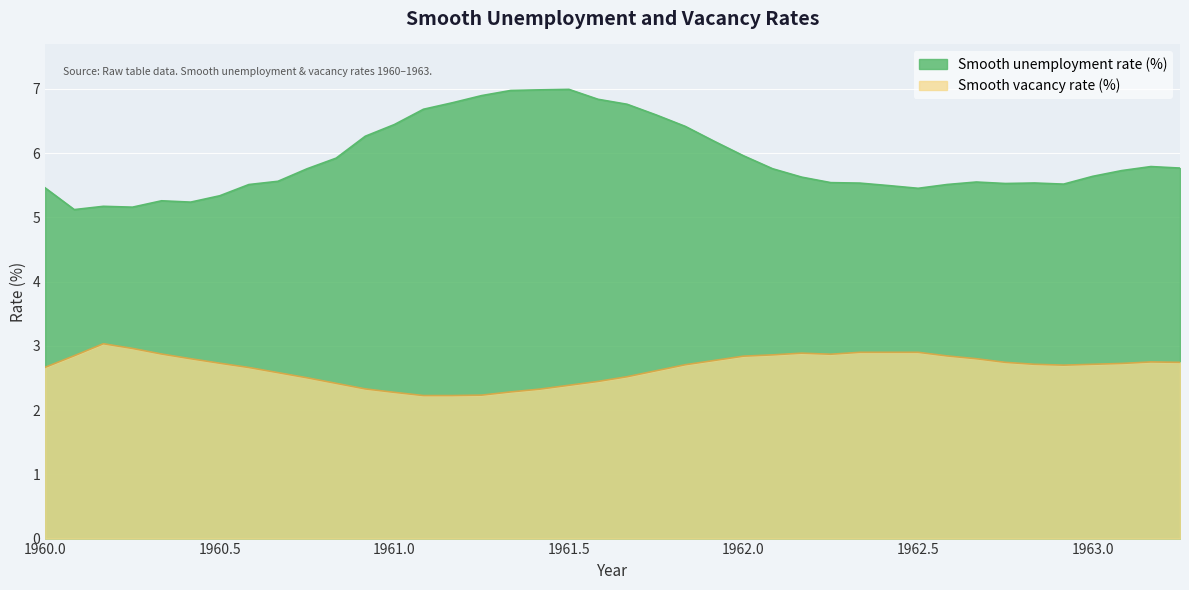

What is the difference between the maximum and minimum values in the Smooth vacancy rate (%) series?

0.8